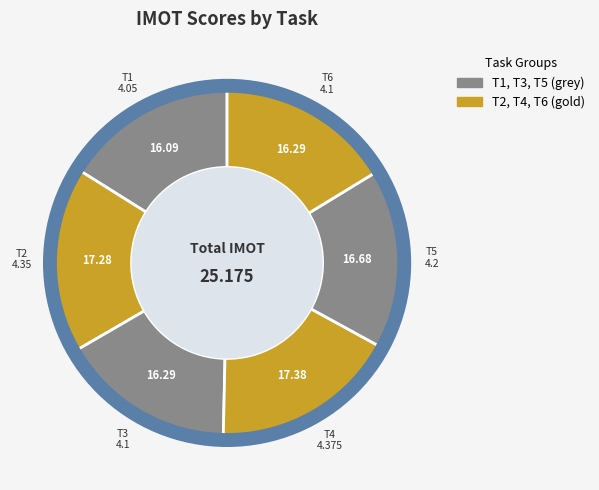

How many segments does this pie chart have?

6